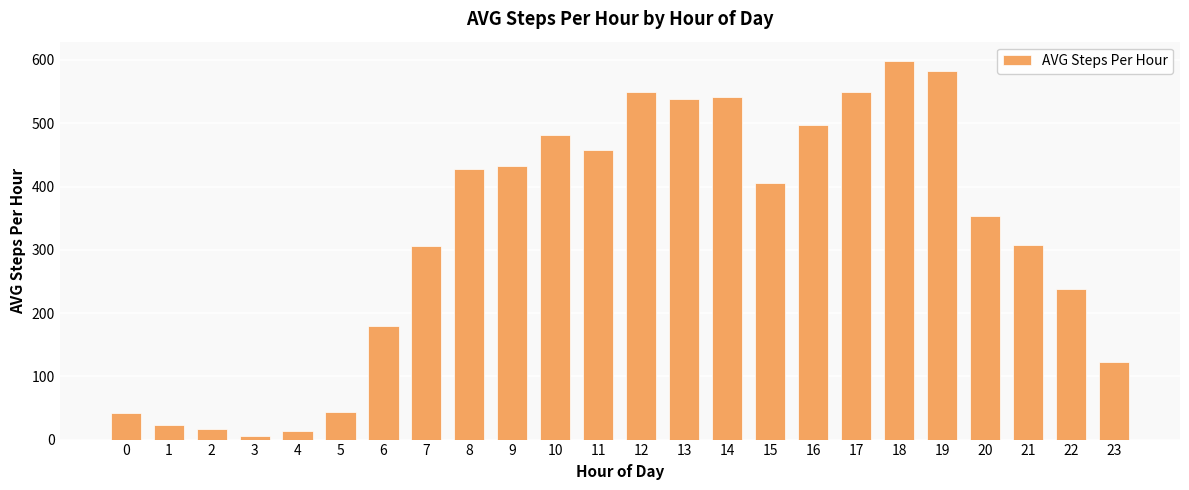

What is the maximum value shown in the chart?

599